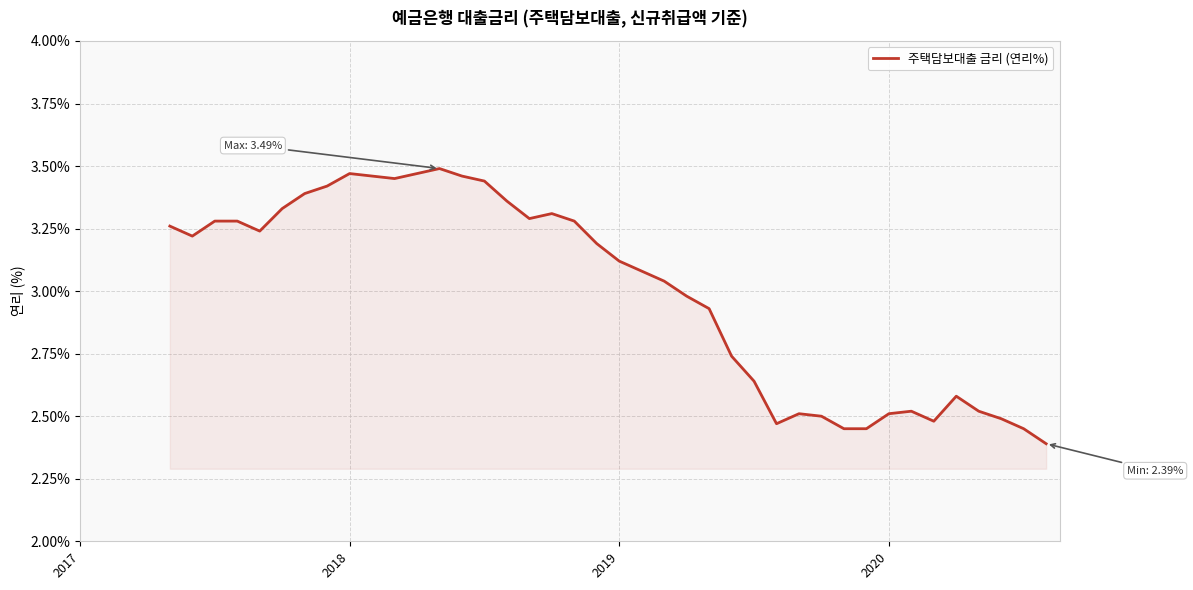

What is the minimum value shown in the chart?

2.4